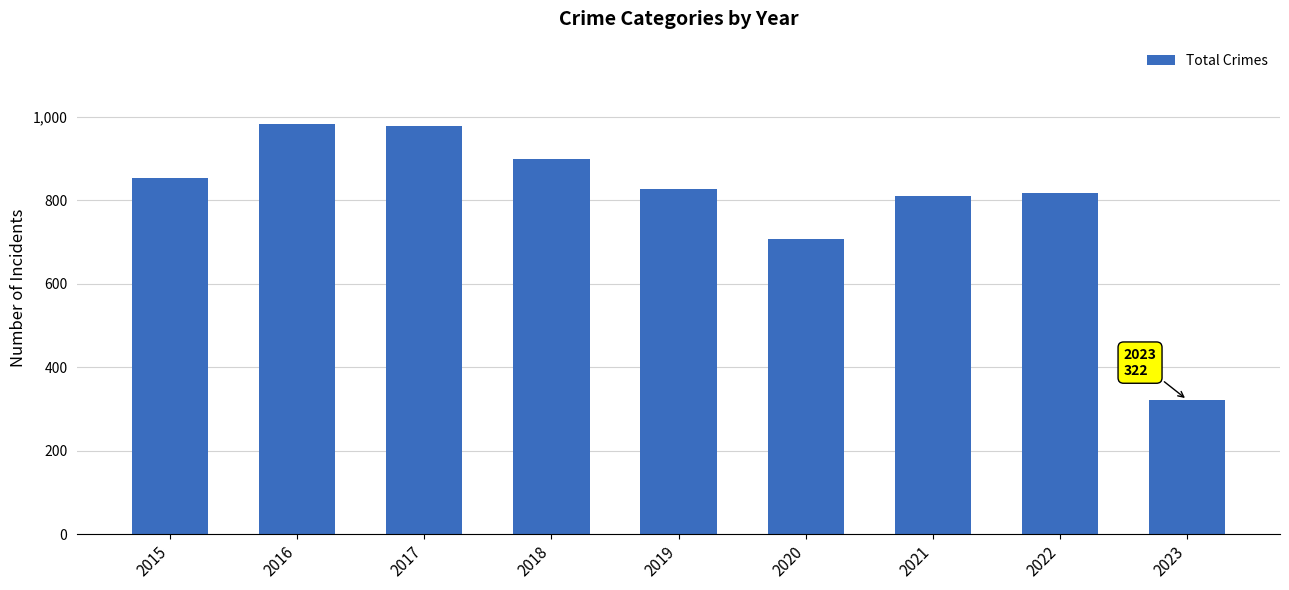

Which label corresponds to the smallest value in the chart?

2023